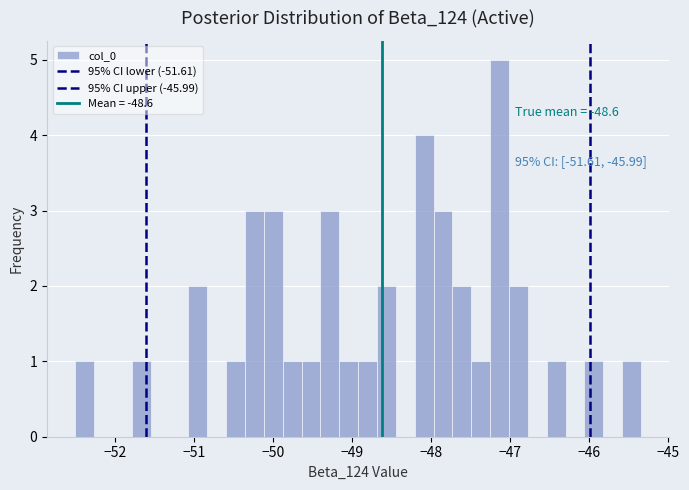

Read against the x-axis, roughly where is the centre of the tallest bar?

-47.1